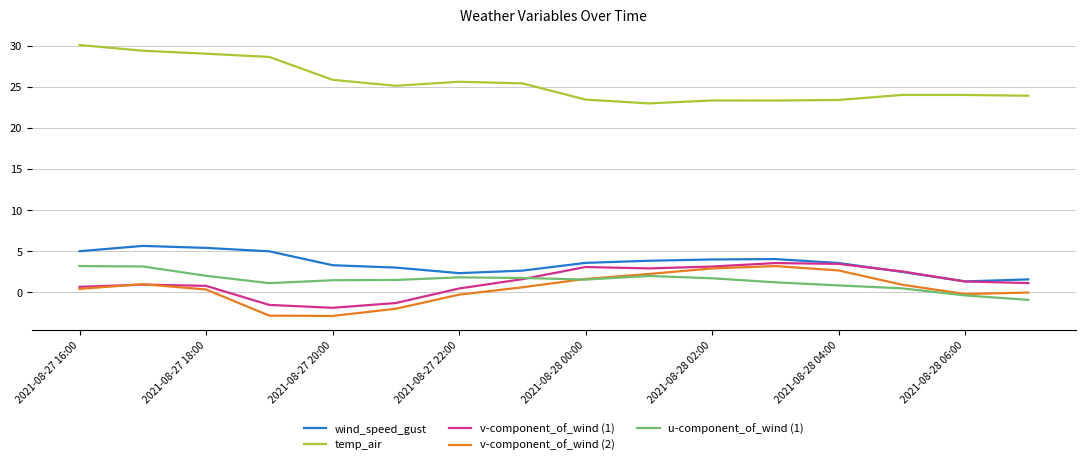

What is the lowest value of the u-component_of_wind (1) series?

-0.9